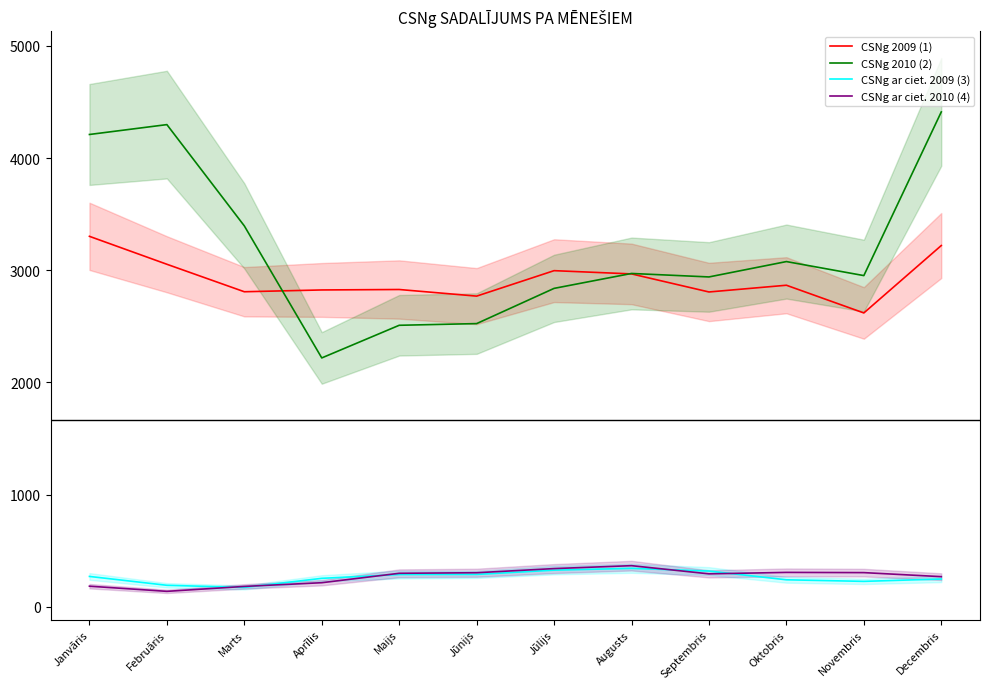

What is the sum of the CSNg ar ciet. 2010 (4) values at Jūlijs and Jūnijs?

643